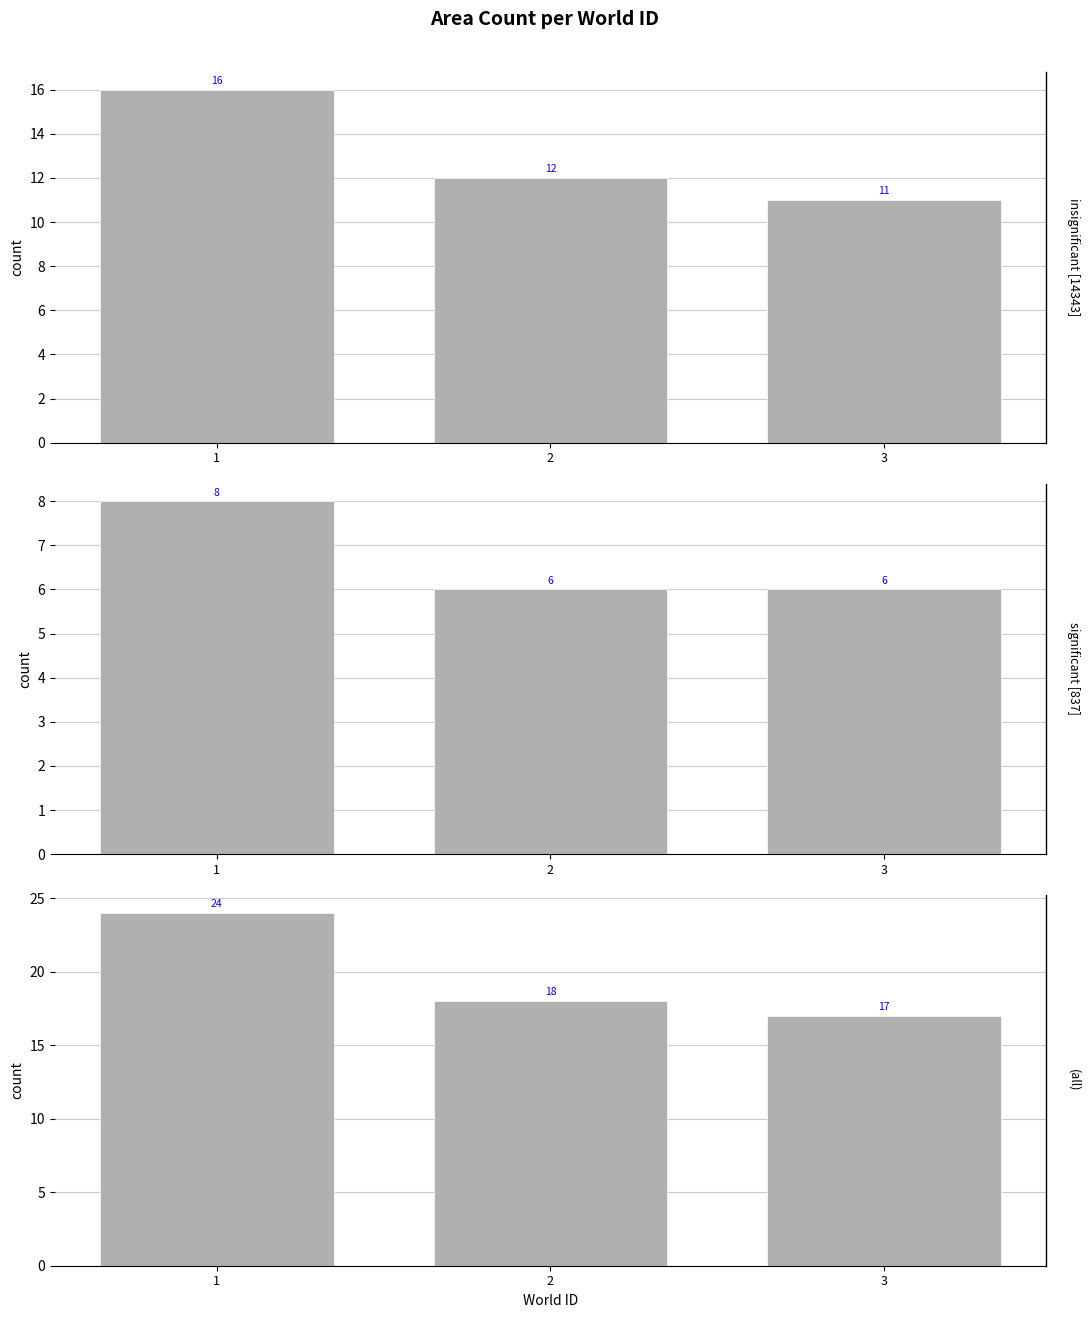

Reading right to left, list all the values displayed in this chart.

insignificant [14343]: 3=11	2=12	1=16
significant [837]: 3=6	2=6	1=8
(all): 3=17	2=18	1=24